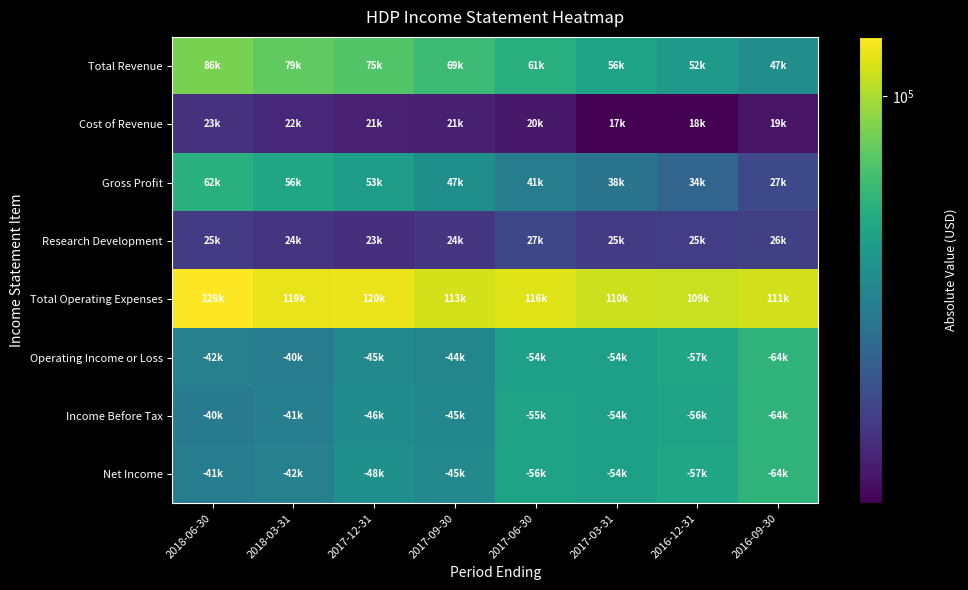

What is the spread (max minus min) of values at 2017-03-31?

92500